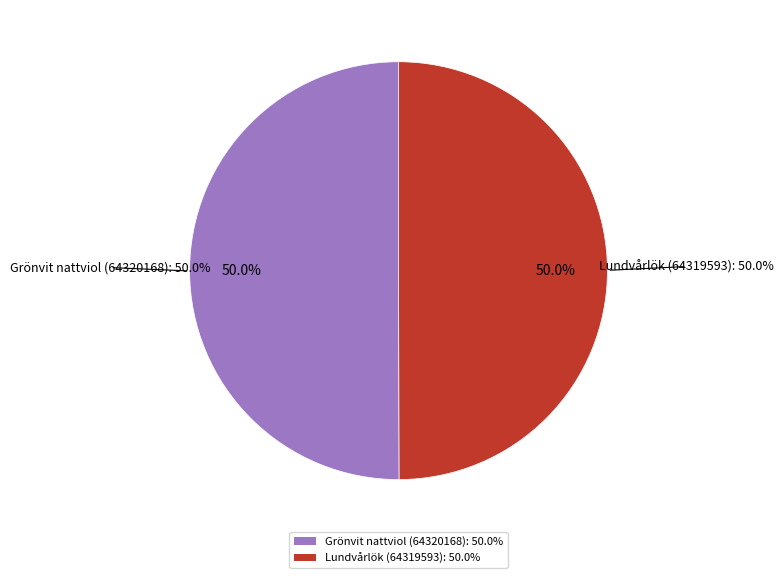

What percentage is NOT represented by Lundvårlök (64319593)?

50.0%